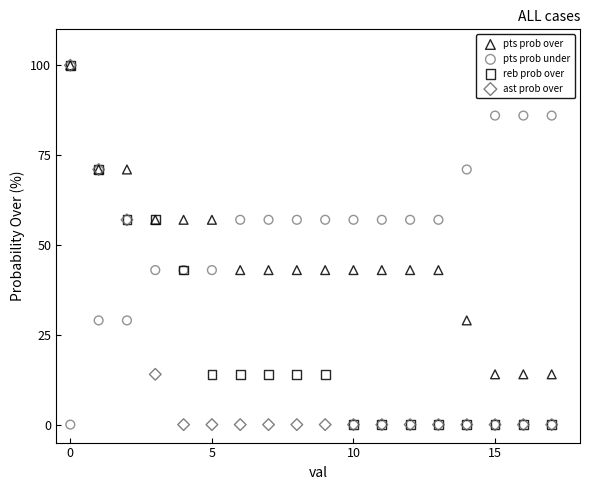

What are all the series names shown in the legend?

pts prob over, pts prob under, reb prob over, ast prob over